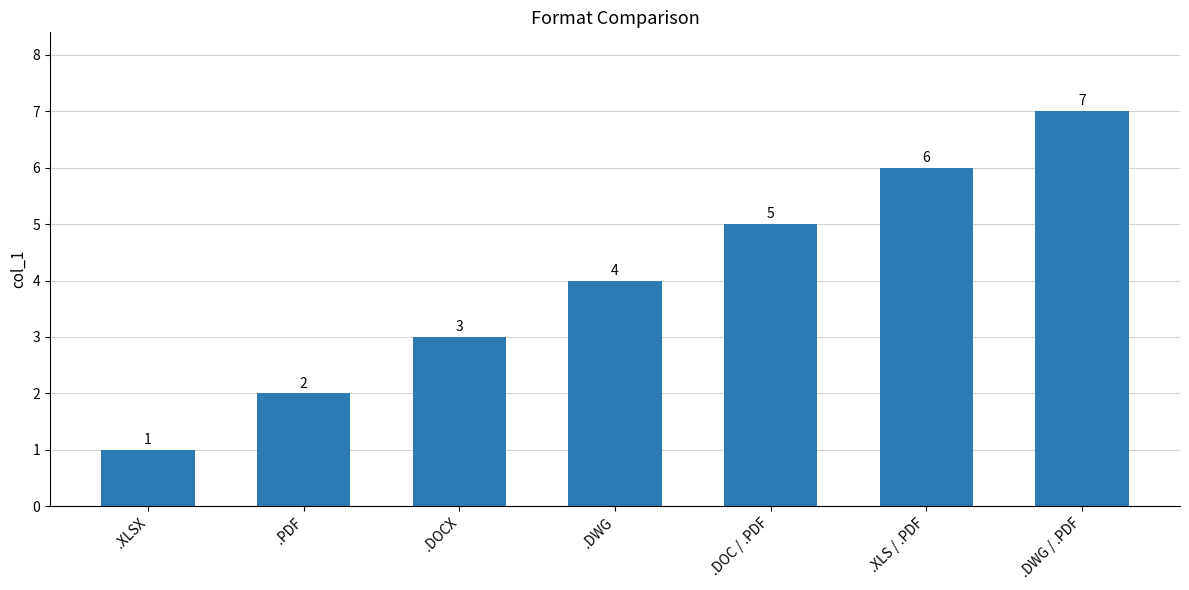

Is it true that the value at .PDF is 3?

False